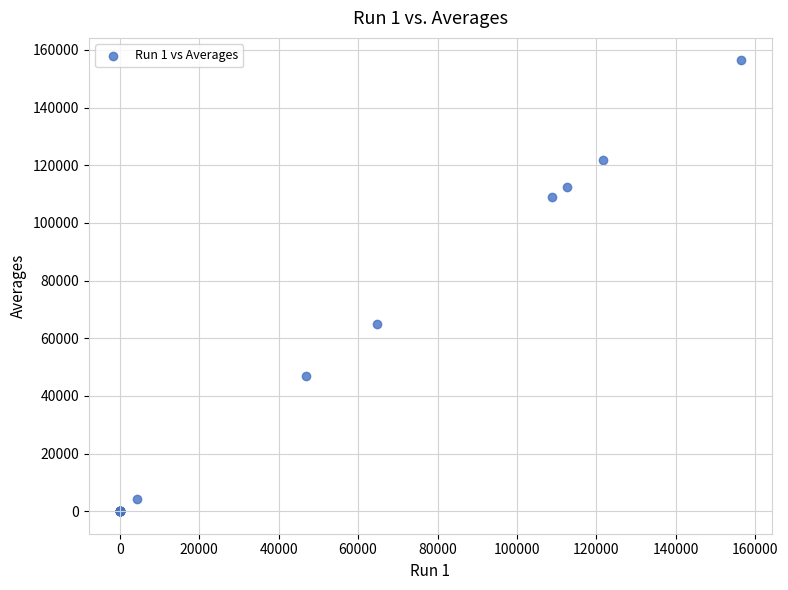

What Y value in the scatter plot is closest to 78172?

64779.5